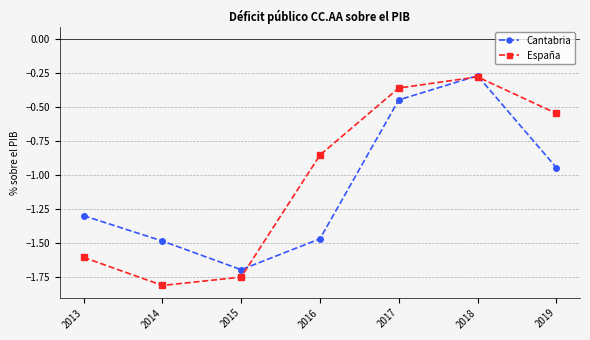

Between which two adjacent categories do Cantabria and España first intersect?

2015 and 2016